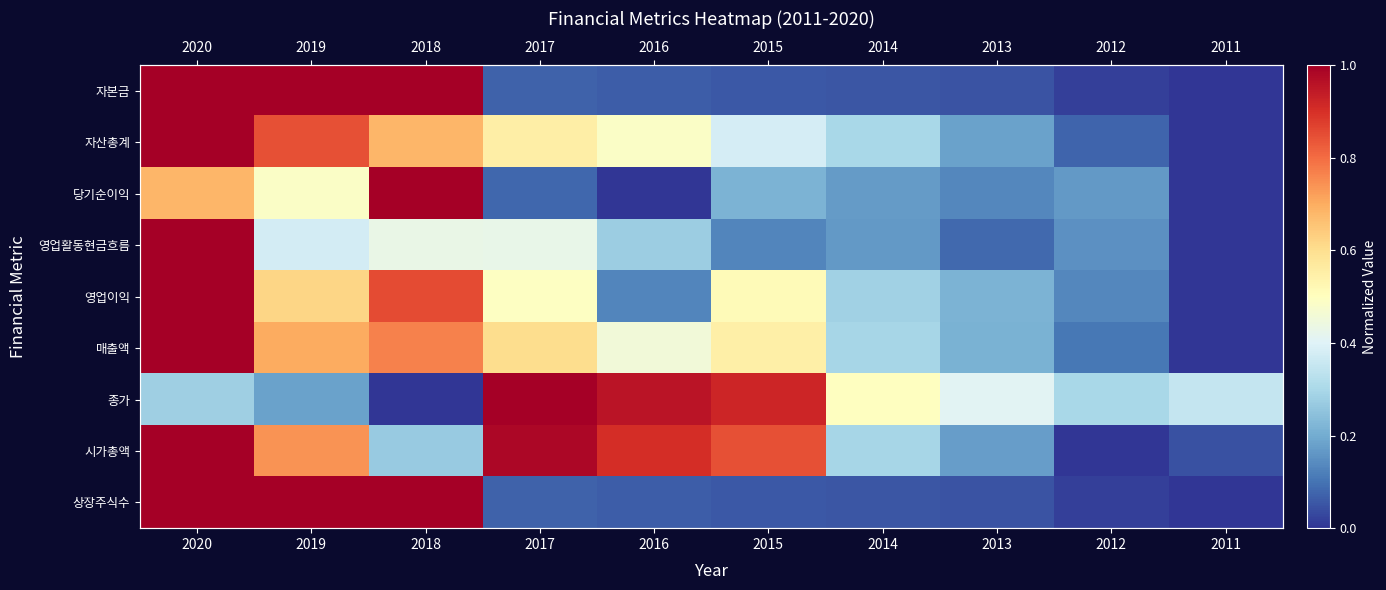

What is the total value across all series at 2019?

6.0